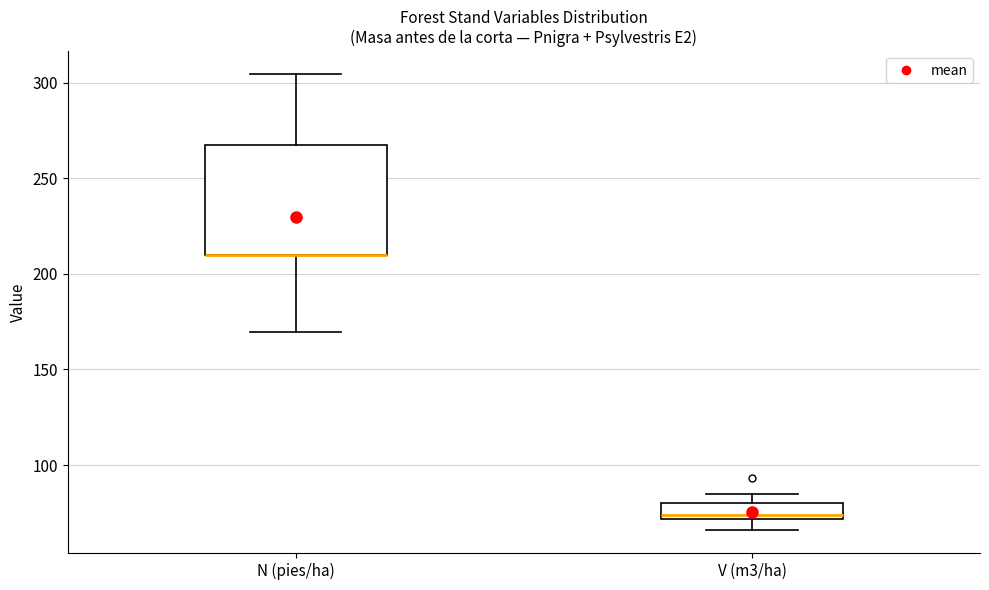

Comparing the boxes themselves (not the whiskers), which one is the tallest?

N (pies/ha)